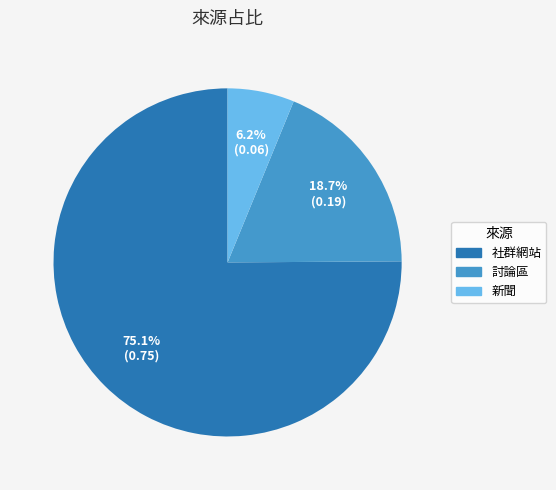

To the nearest percent, what is the combined percentage of 社群網站 and 新聞?

81%